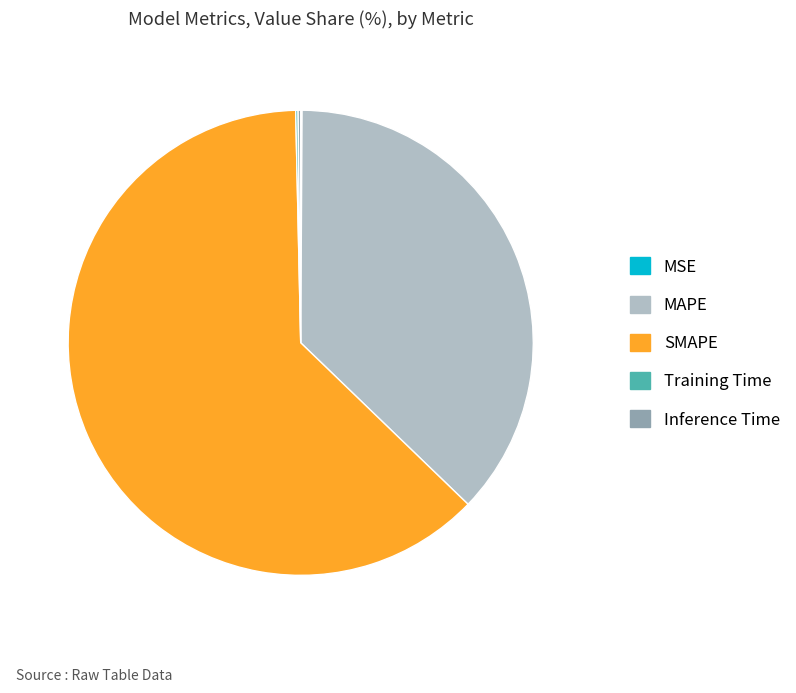

Which slice is the largest?

SMAPE